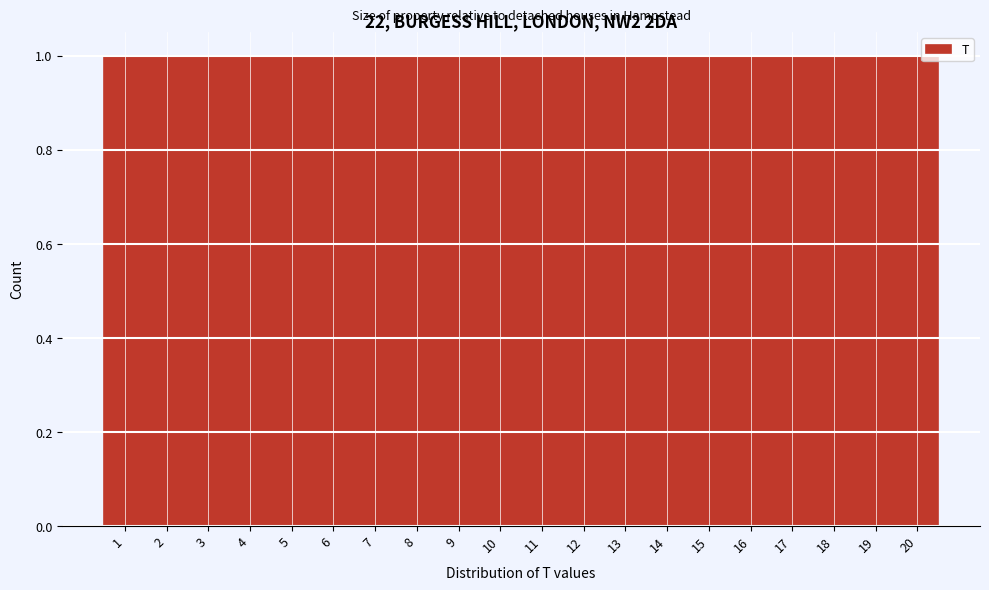

What is the height of the bar covering 14.5 to 15.5 on the x-axis? The values are not printed on the chart, so give them approximately, as read against the axis.

1